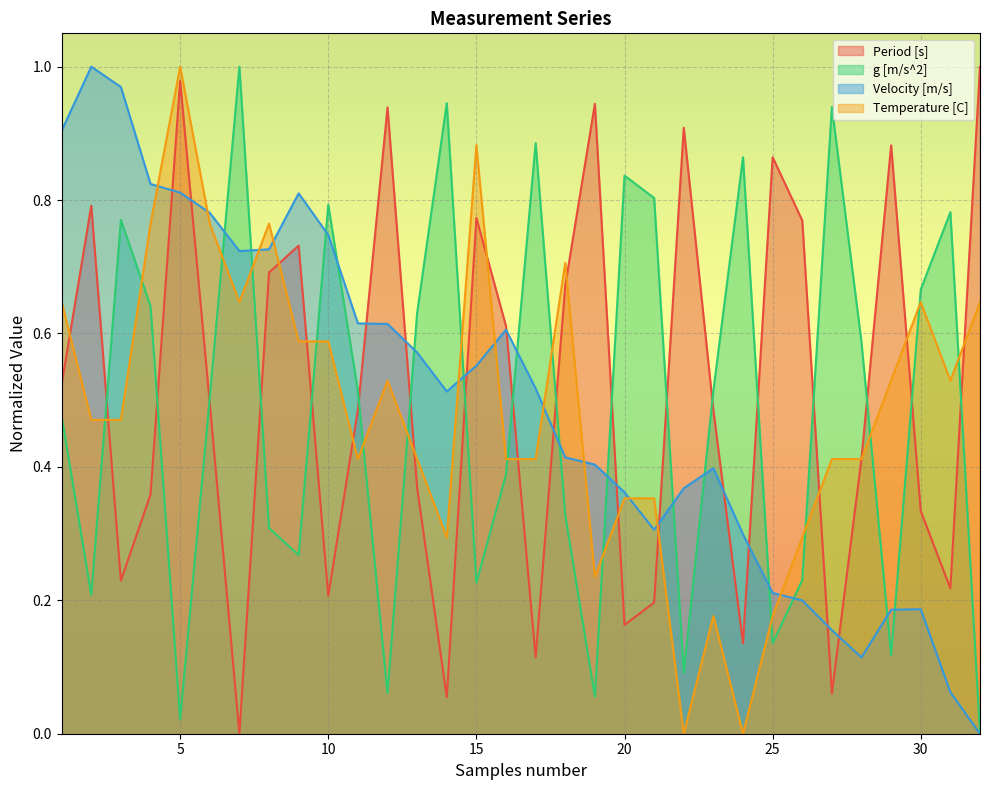

What is the difference between the g [m/s^2] values at 8 and 10?

0.5